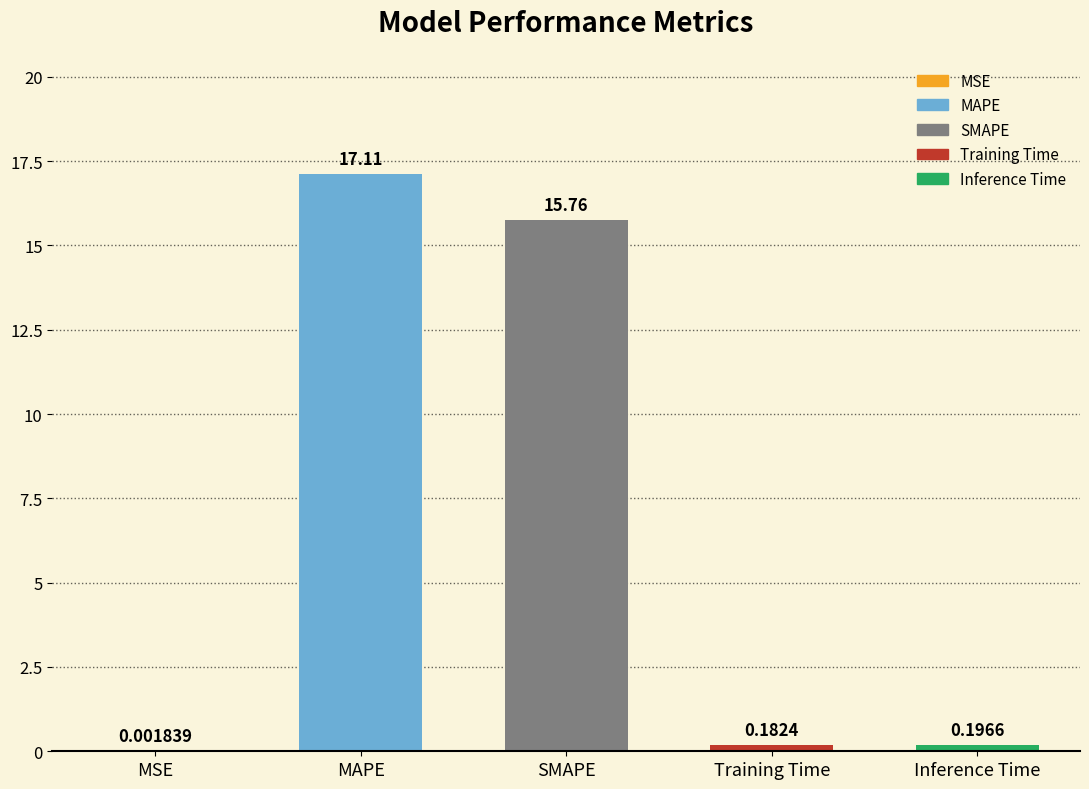

What is the sum of the values at MSE and MAPE?

17.1